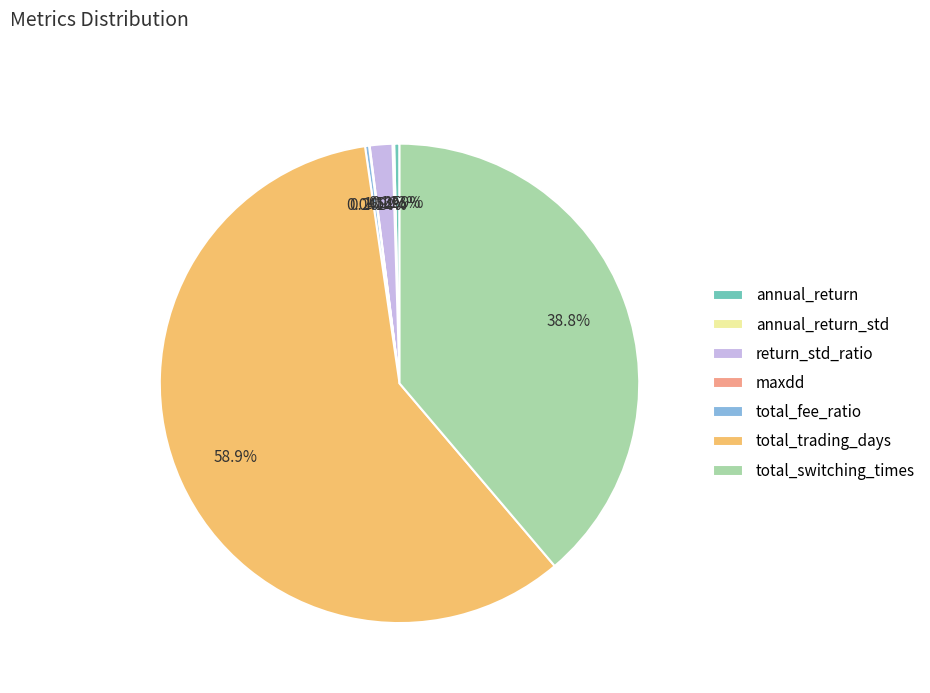

Which category accounts for the majority?

total_trading_days